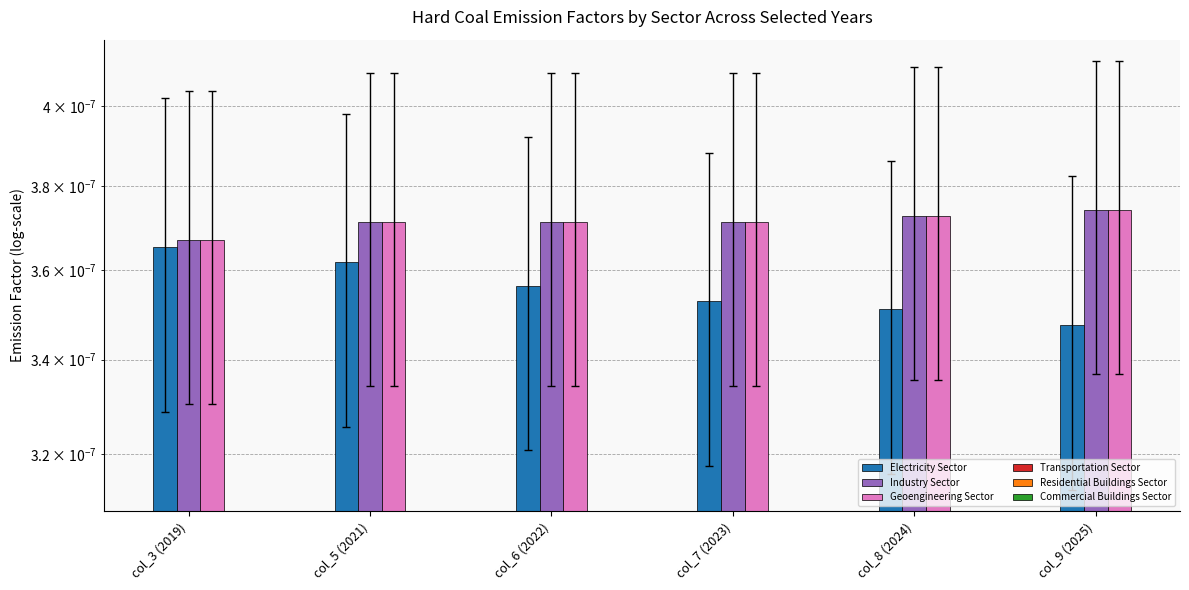

How many Electricity Sector values are between 0 and 1?

6